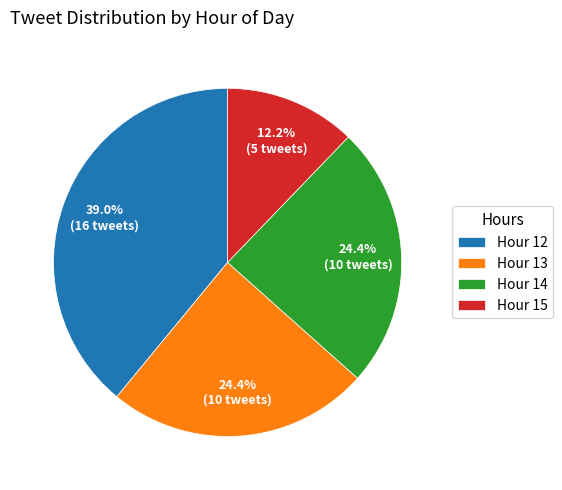

To the nearest percent, what is the difference between the largest and smallest slice percentages?

27%